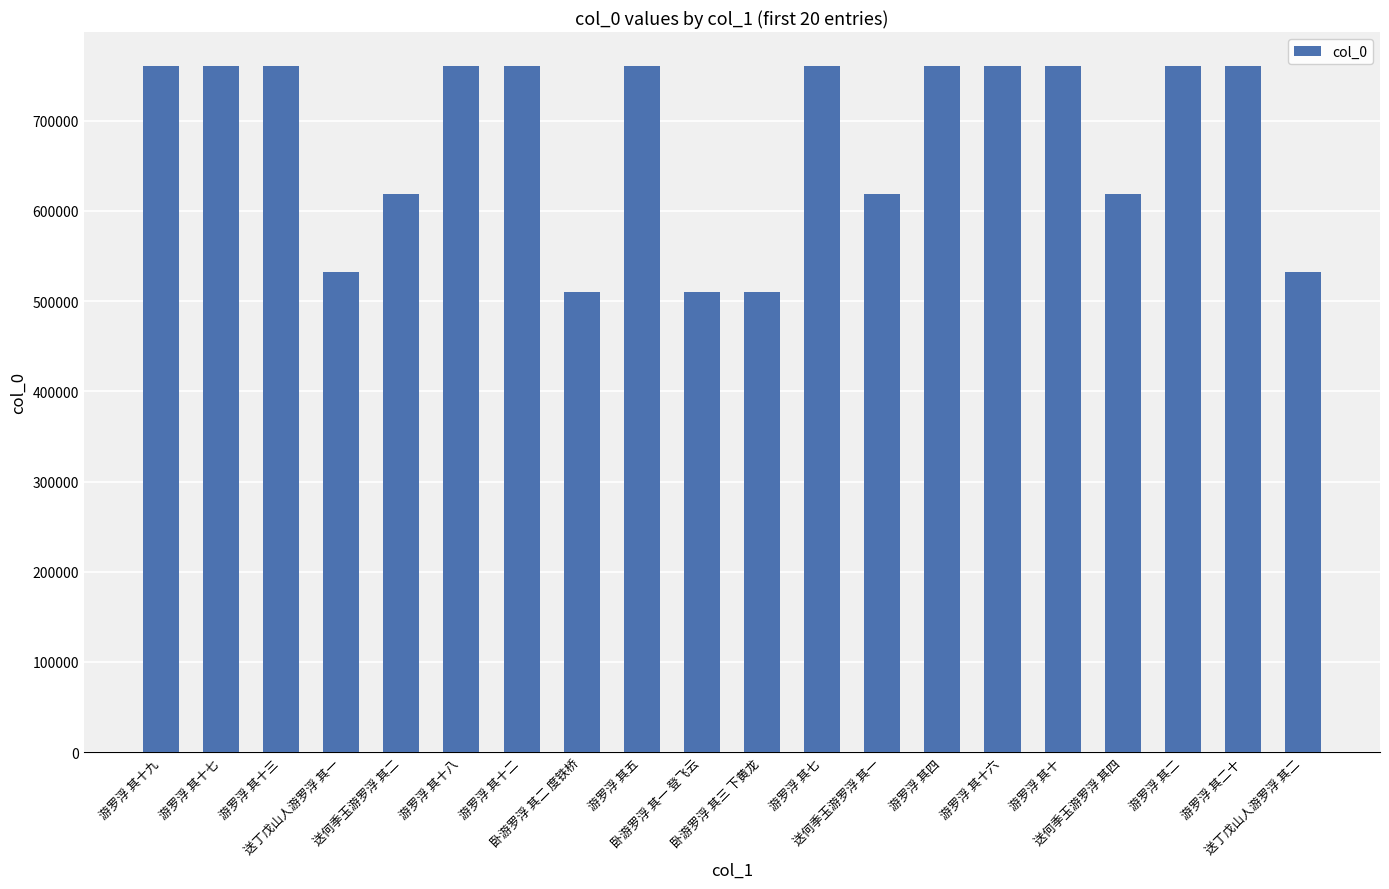

How many bars are there in total?

20